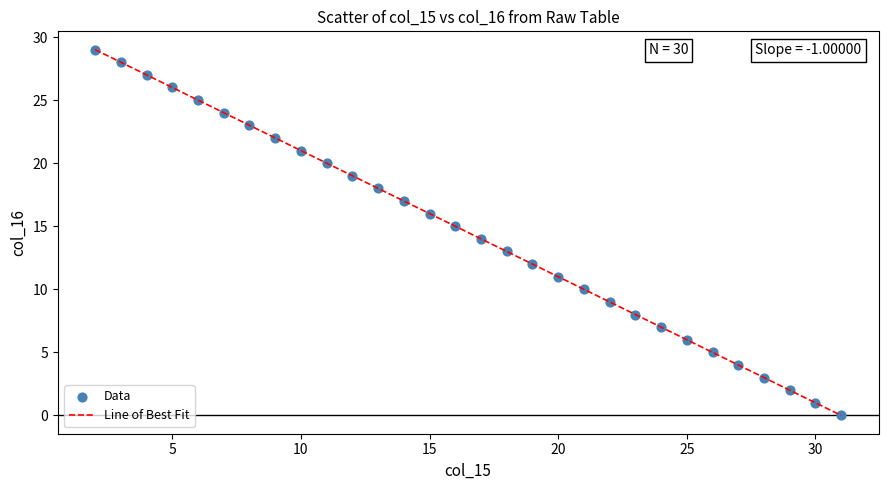

What is the greatest value displayed?

29.0